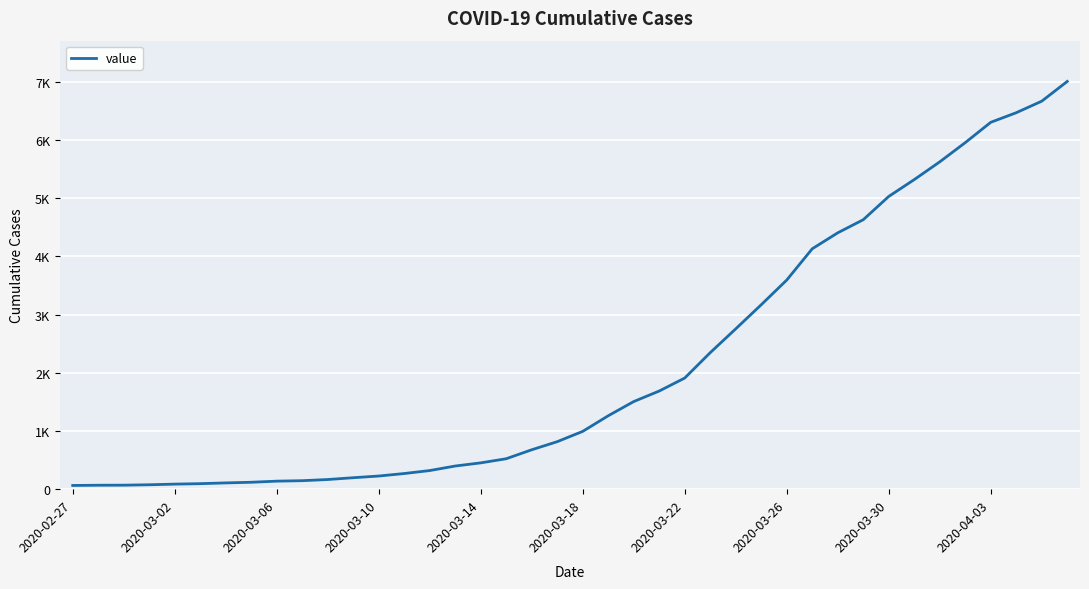

Count the number of categories in the chart.

40